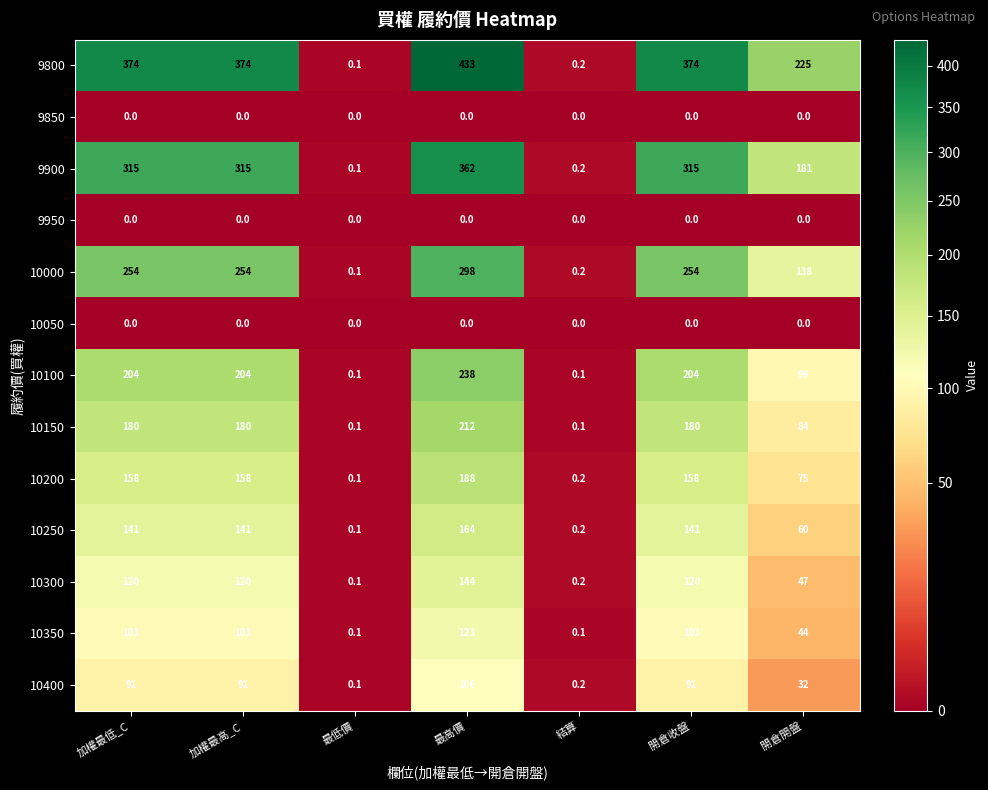

Which series has the widest spread of values?

9800